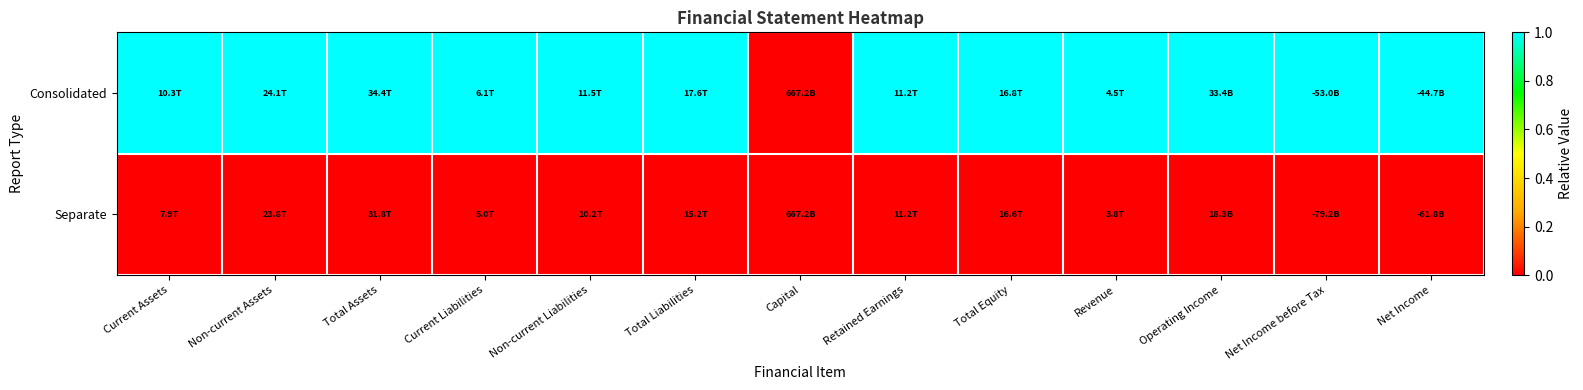

How many categories are shown in the chart?

13